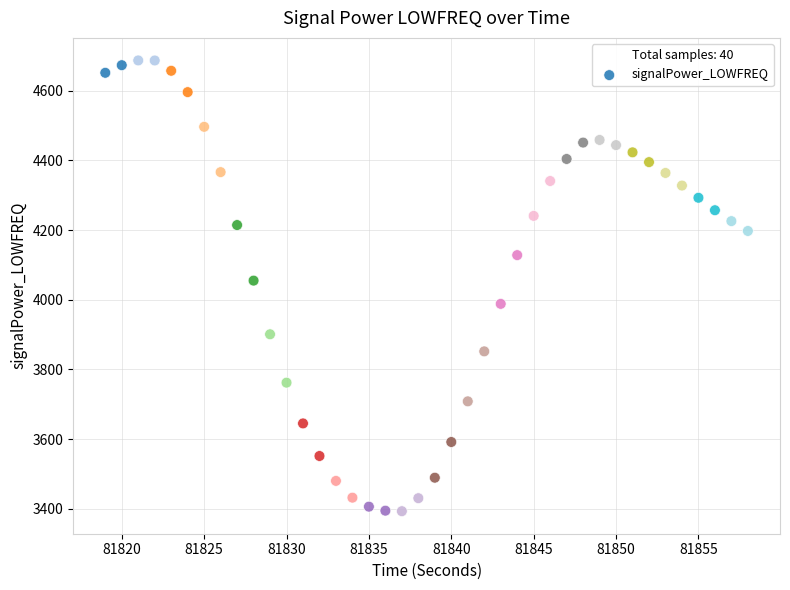

What Y value in the scatter plot is closest to 4040?

4055.0